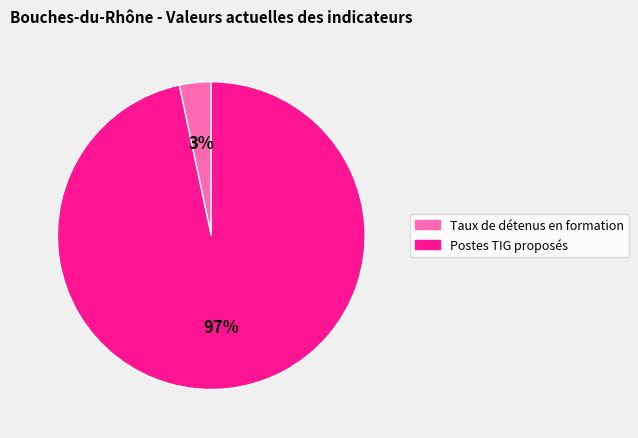

Does any single category account for the majority?

Yes